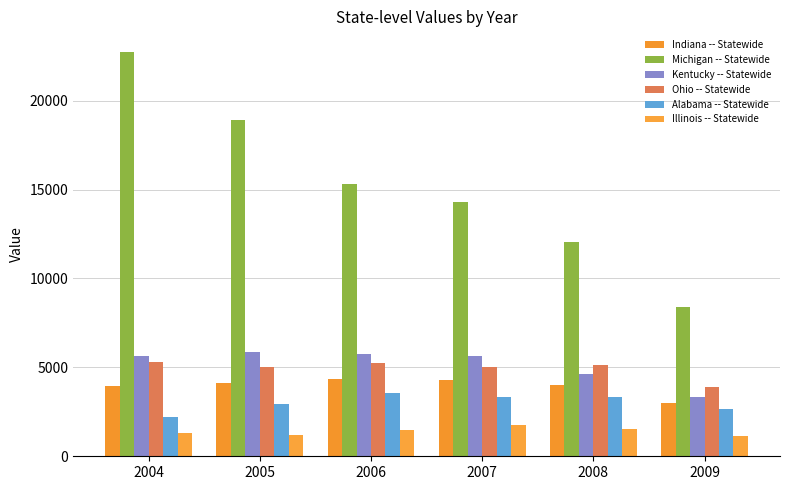

How many bars are there in total?

36